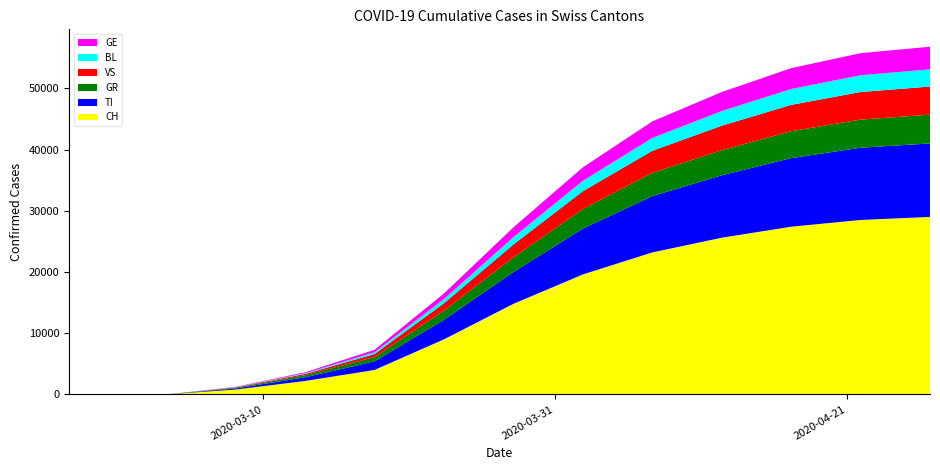

Reading right to left, what are all the values shown in this chart?

CH: 2020-04-27=29000	2020-04-22=28500	2020-04-17=27400	2020-04-12=25600	2020-04-07=23200	2020-04-02=19600	2020-03-28=14800	2020-03-23=9000	2020-03-18=4000	2020-03-13=2200	2020-03-08=800	2020-03-03=0	2020-03-02=0	2020-03-01=0	2020-02-29=0	2020-02-28=0	2020-02-27=0	2020-02-26=0	2020-02-25=0
TI: 2020-04-27=12000	2020-04-22=11800	2020-04-17=11200	2020-04-12=10200	2020-04-07=9200	2020-04-02=7500	2020-03-28=5200	2020-03-23=3200	2020-03-18=1400	2020-03-13=600	2020-03-08=180	2020-03-03=0	2020-03-02=0	2020-03-01=0	2020-02-29=0	2020-02-28=0	2020-02-27=0	2020-02-26=0	2020-02-25=0
GR: 2020-04-27=4700	2020-04-22=4600	2020-04-17=4400	2020-04-12=4100	2020-04-07=3800	2020-04-02=3200	2020-03-28=2400	2020-03-23=1500	2020-03-18=700	2020-03-13=350	2020-03-08=120	2020-03-03=0	2020-03-02=0	2020-03-01=0	2020-02-29=0	2020-02-28=0	2020-02-27=0	2020-02-26=0	2020-02-25=0
VS: 2020-04-27=4600	2020-04-22=4500	2020-04-17=4300	2020-04-12=4000	2020-04-07=3600	2020-04-02=2900	2020-03-28=2100	2020-03-23=1200	2020-03-18=500	2020-03-13=200	2020-03-08=60	2020-03-03=0	2020-03-02=0	2020-03-01=0	2020-02-29=0	2020-02-28=0	2020-02-27=0	2020-02-26=0	2020-02-25=0
BL: 2020-04-27=2800	2020-04-22=2750	2020-04-17=2600	2020-04-12=2400	2020-04-07=2100	2020-04-02=1700	2020-03-28=1200	2020-03-23=700	2020-03-18=300	2020-03-13=120	2020-03-08=40	2020-03-03=0	2020-03-02=0	2020-03-01=0	2020-02-29=0	2020-02-28=0	2020-02-27=0	2020-02-26=0	2020-02-25=0
GE: 2020-04-27=3700	2020-04-22=3600	2020-04-17=3400	2020-04-12=3100	2020-04-07=2700	2020-04-02=2200	2020-03-28=1600	2020-03-23=900	2020-03-18=400	2020-03-13=150	2020-03-08=50	2020-03-03=0	2020-03-02=0	2020-03-01=0	2020-02-29=0	2020-02-28=0	2020-02-27=0	2020-02-26=0	2020-02-25=0